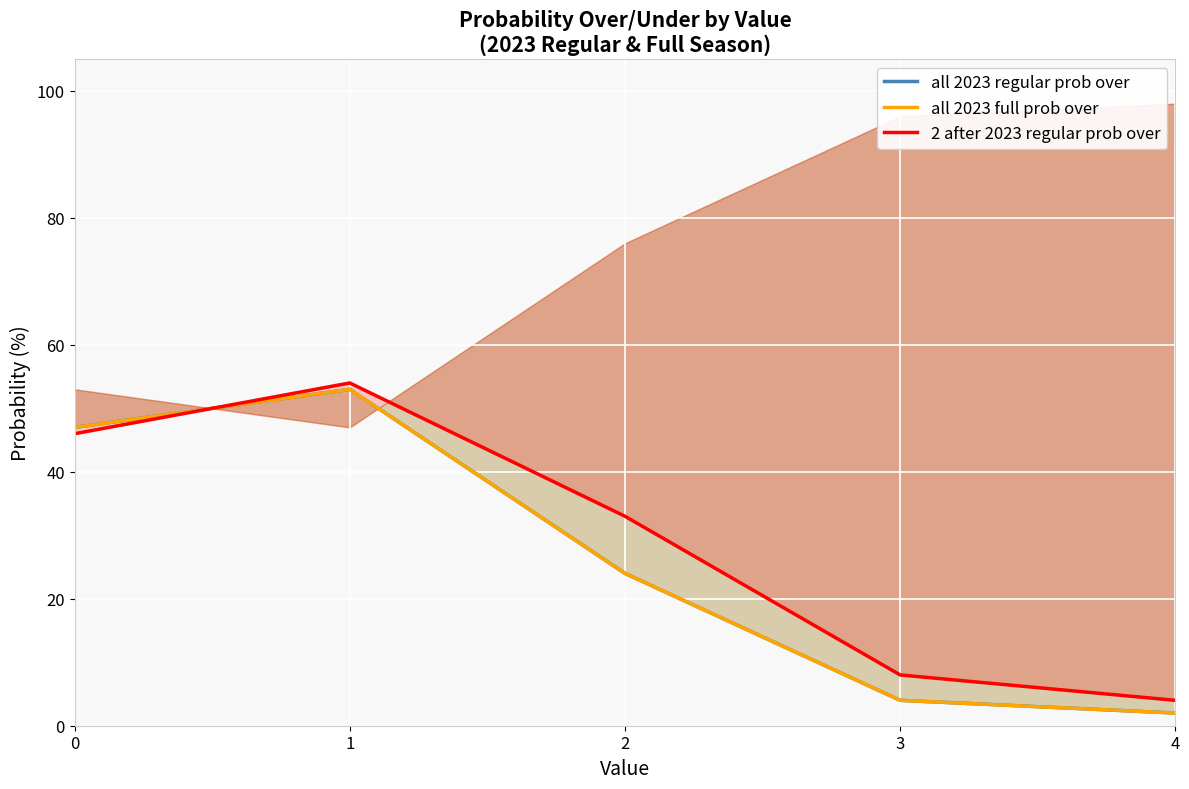

What is the sum of the 2 after 2023 regular prob over values at 1 and 2?

87